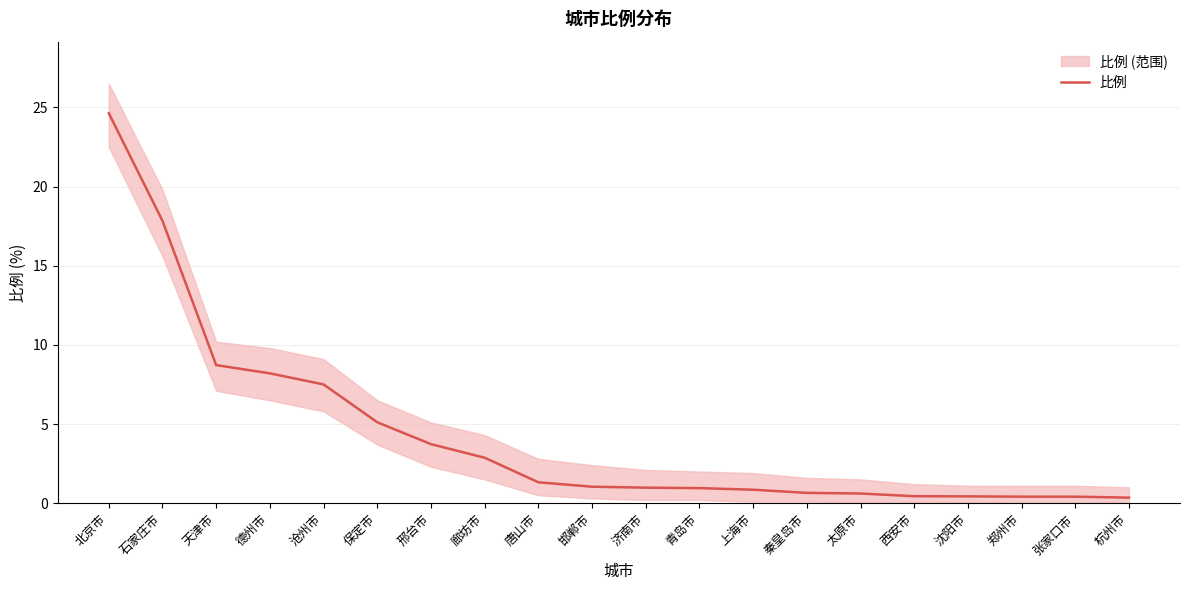

Rank the categories by value from lowest to highest.

杭州市, 郑州市, 张家口市, 沈阳市, 西安市, 太原市, 秦皇岛市, 上海市, 青岛市, 济南市, 邯郸市, 唐山市, 廊坊市, 邢台市, 保定市, 沧州市, 德州市, 天津市, 石家庄市, 北京市